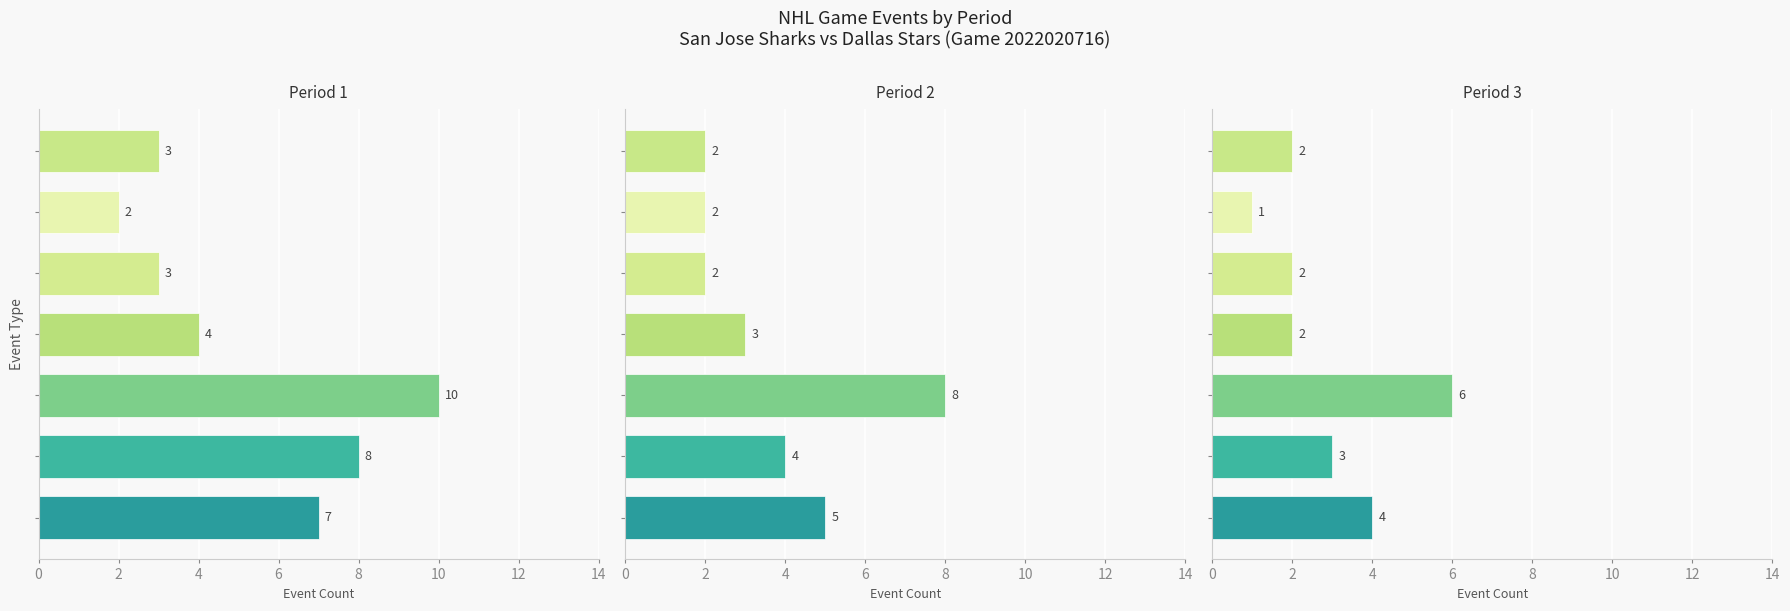

Reading left to right, what are all the values shown in this chart?

Period 1: 0=7	2=8	4=10	6=4	8=3	10=2	12=3
Period 2: 0=5	2=4	4=8	6=3	8=2	10=2	12=2
Period 3: 0=4	2=3	4=6	6=2	8=2	10=1	12=2